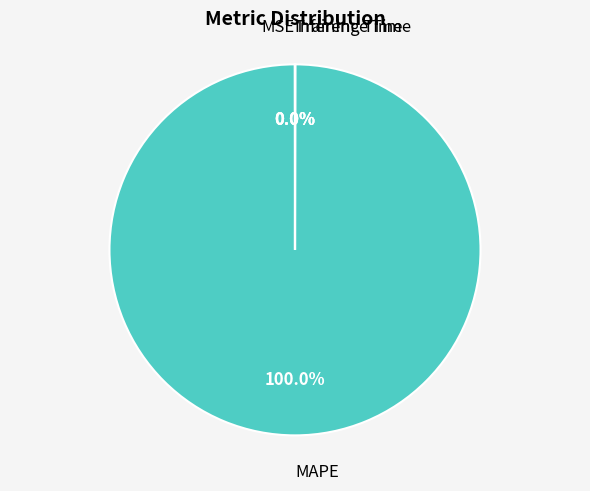

Is there a majority slice in this chart?

Yes